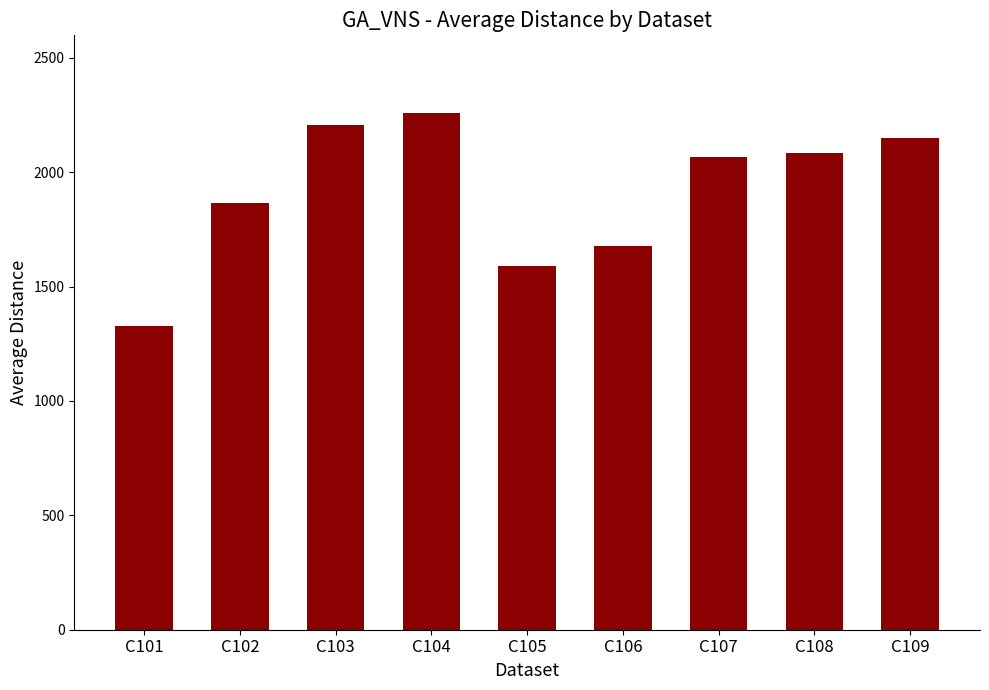

What is the value of the 5th bar from the left?

1587.8